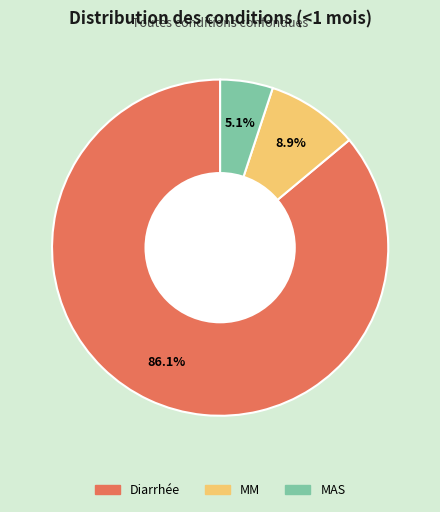

The MM slice represents 23% of the pie. True or false?

False